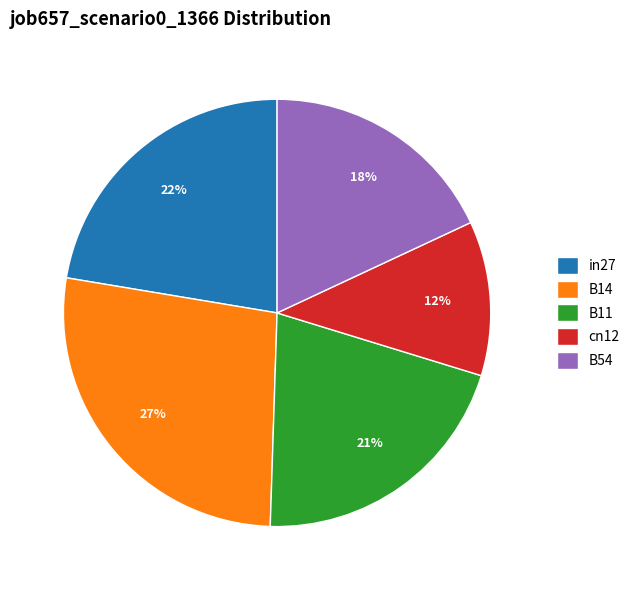

What percentage is the B54 slice, to the nearest percent?

18%